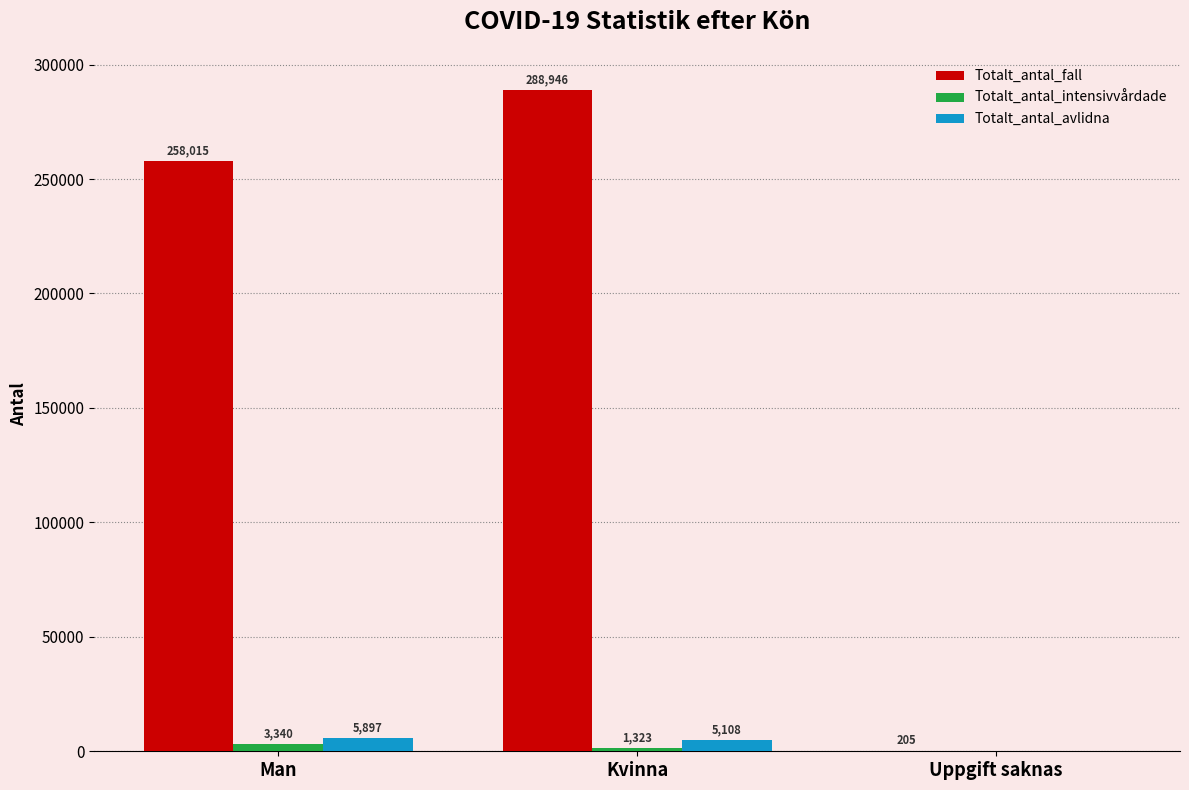

True or false: Totalt_antal_intensivvårdade has a value of 0 at Uppgift saknas.

True